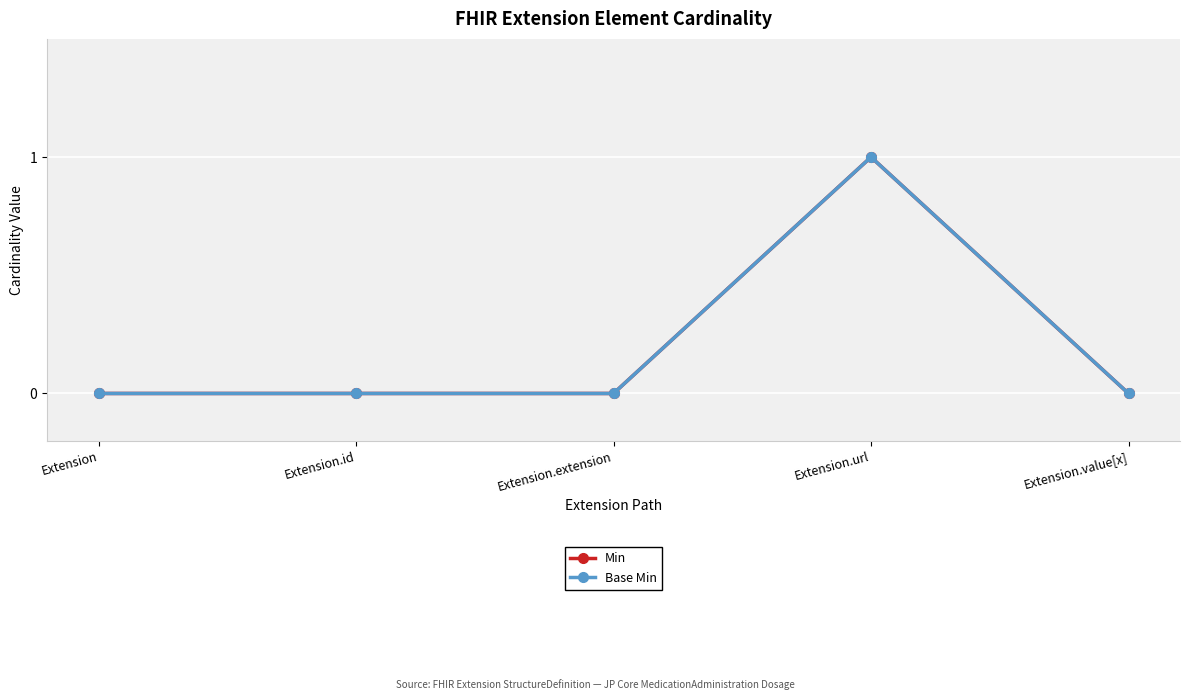

What is the label of the 4th point from the left?

Extension.url